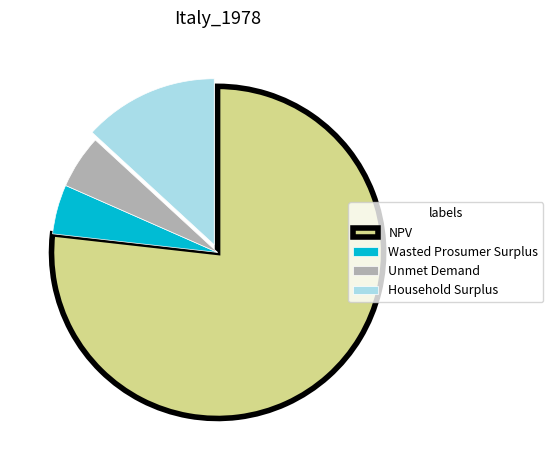

Is Unmet Demand the majority of the pie?

No